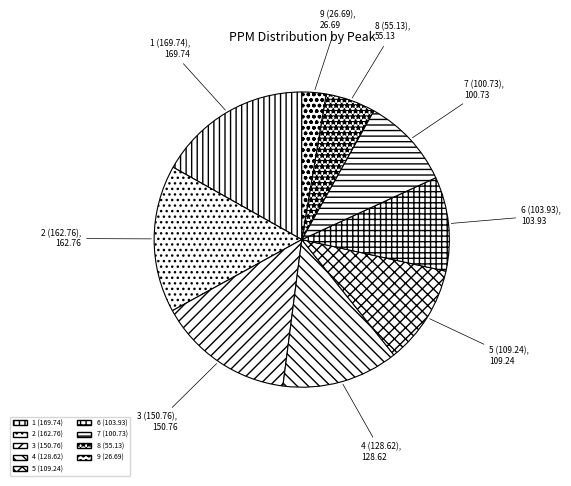

Which slice is the largest?

1 (169.74)